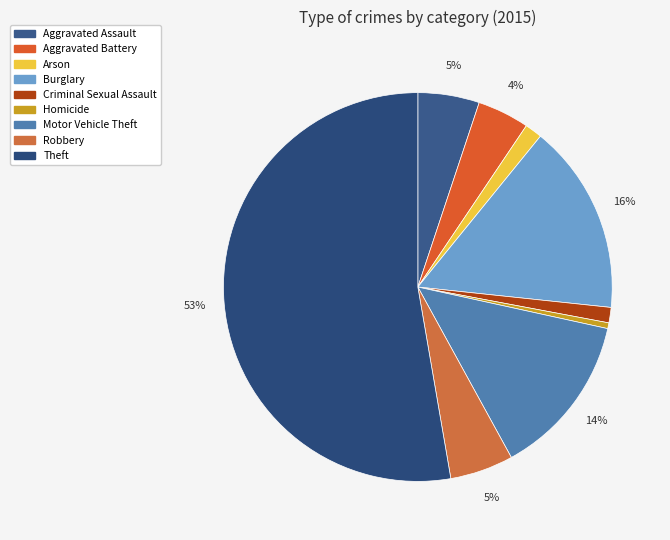

Which slice is the largest?

Theft